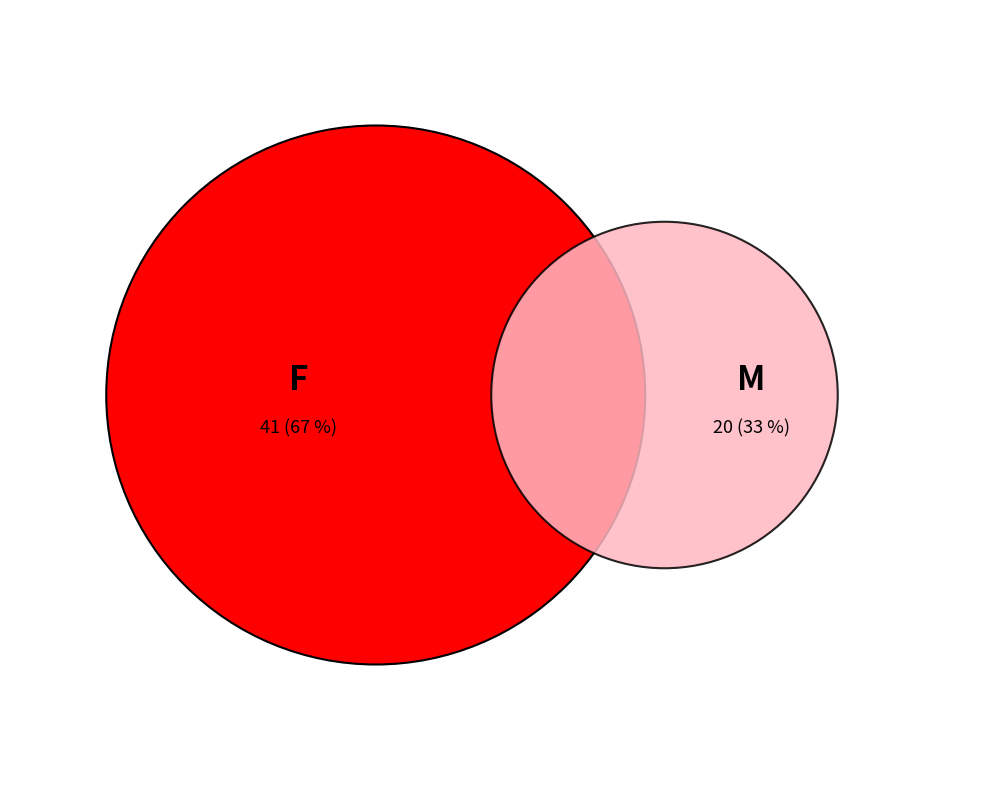

Which slice is the smallest?

M